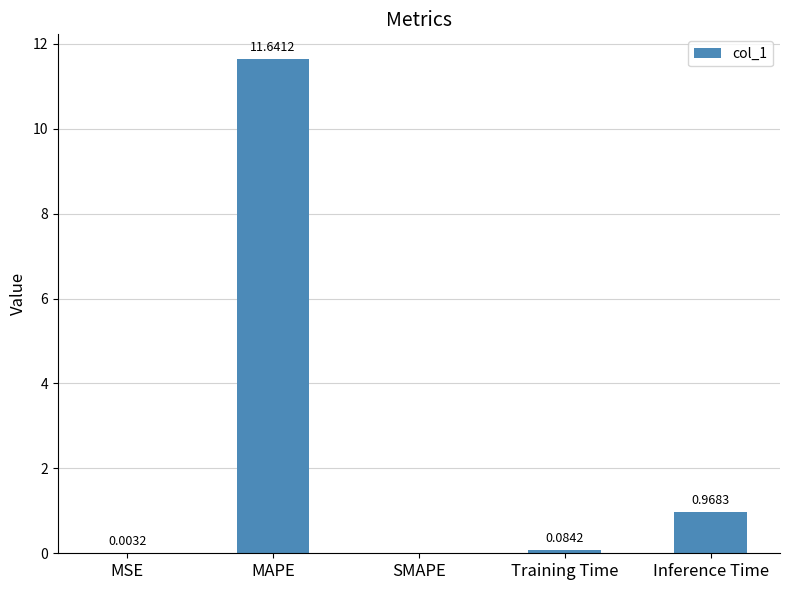

Is it true that the value at MAPE is 2.5?

False